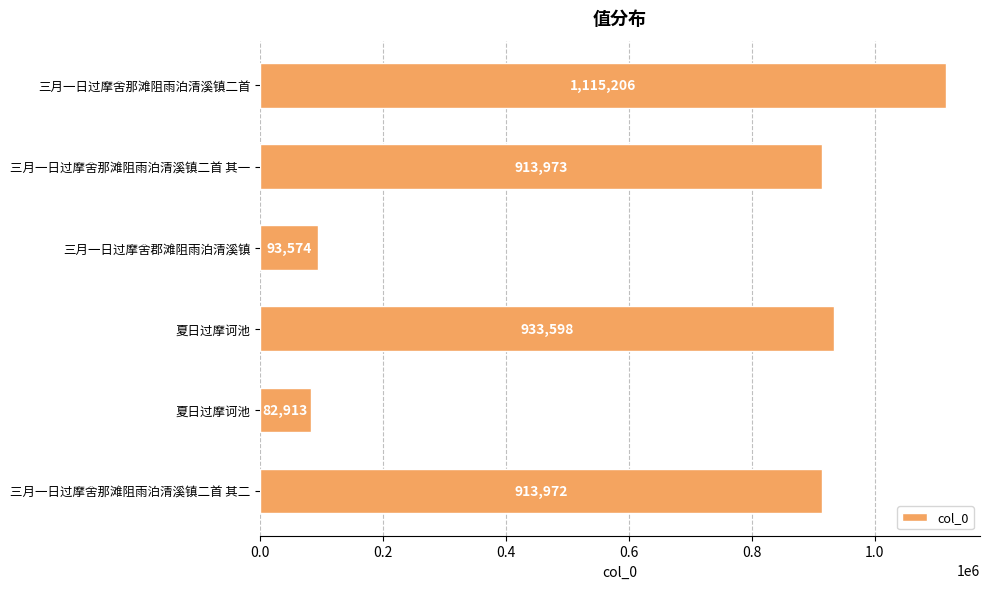

What is the maximum value shown in the chart?

1115206